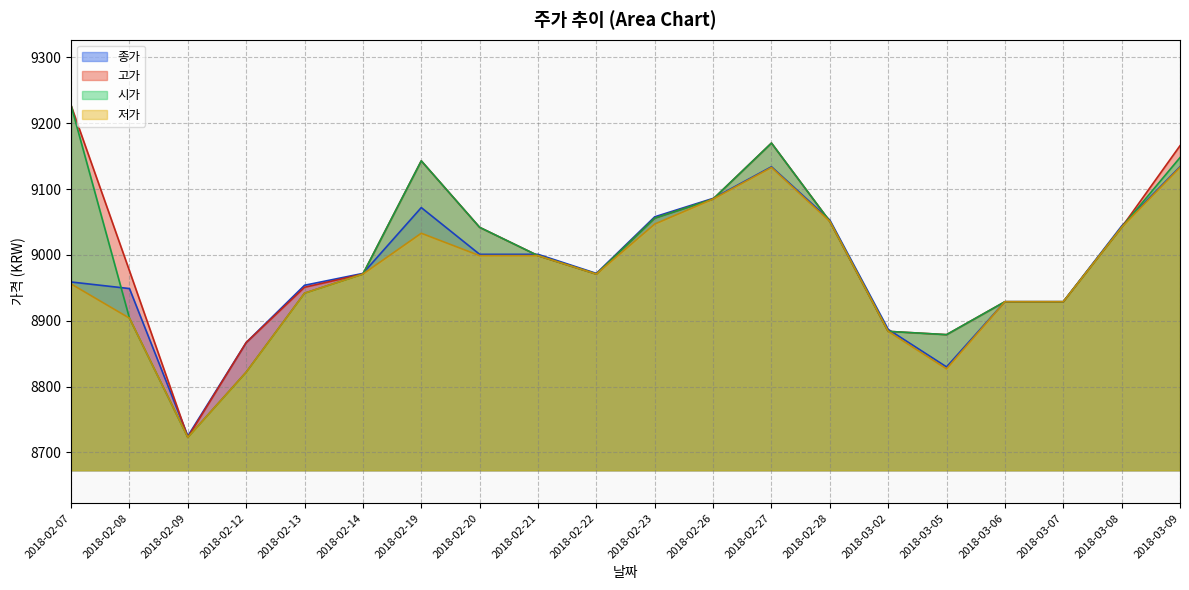

What is the label of the 5th point from the left?

2018-02-13